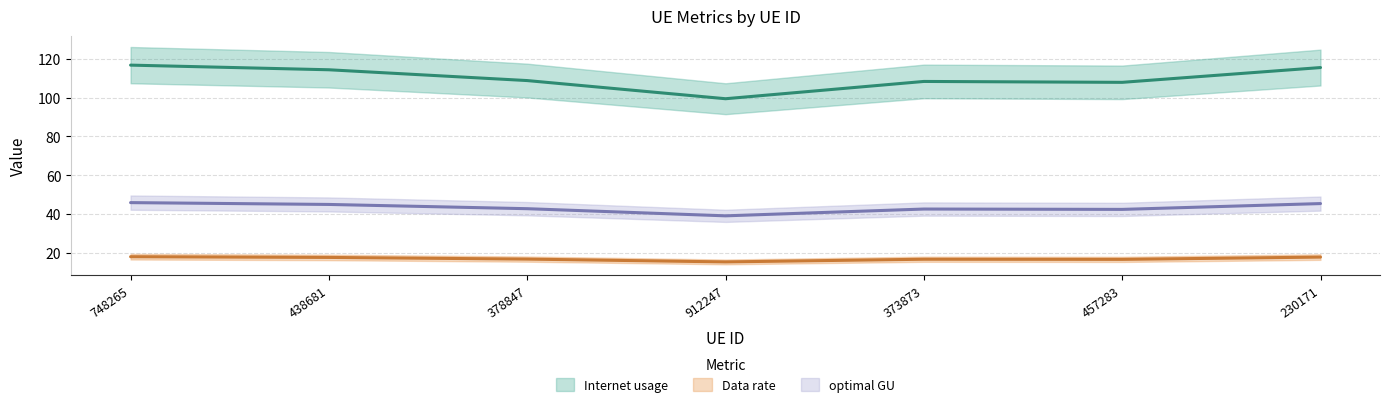

At how many categories does at least one series exceed 86?

7